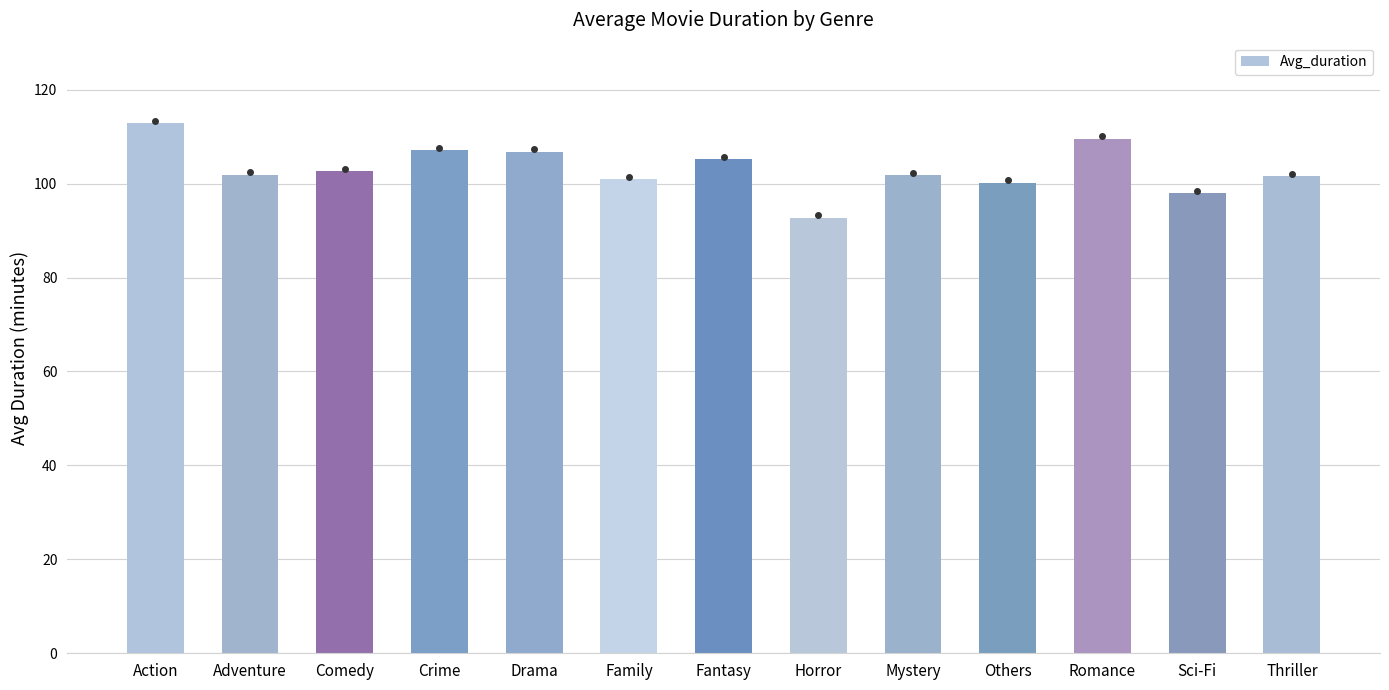

Where does the data first go above 101?

Action